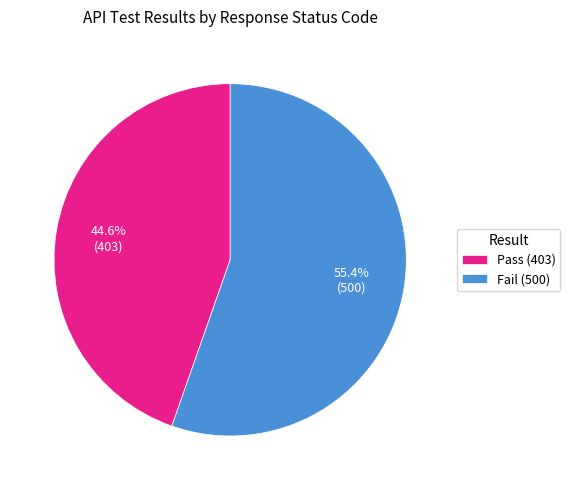

Combined, do Fail (500) and Pass (403) account for over 50%?

Yes